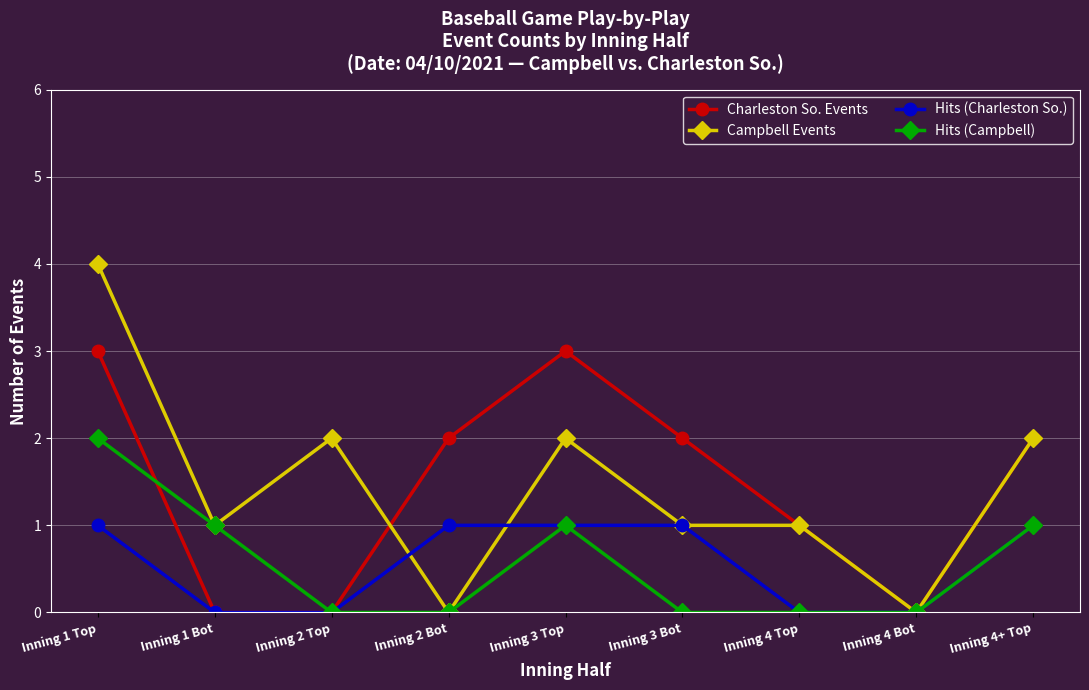

What is the maximum value for Hits (Charleston So.)?

1